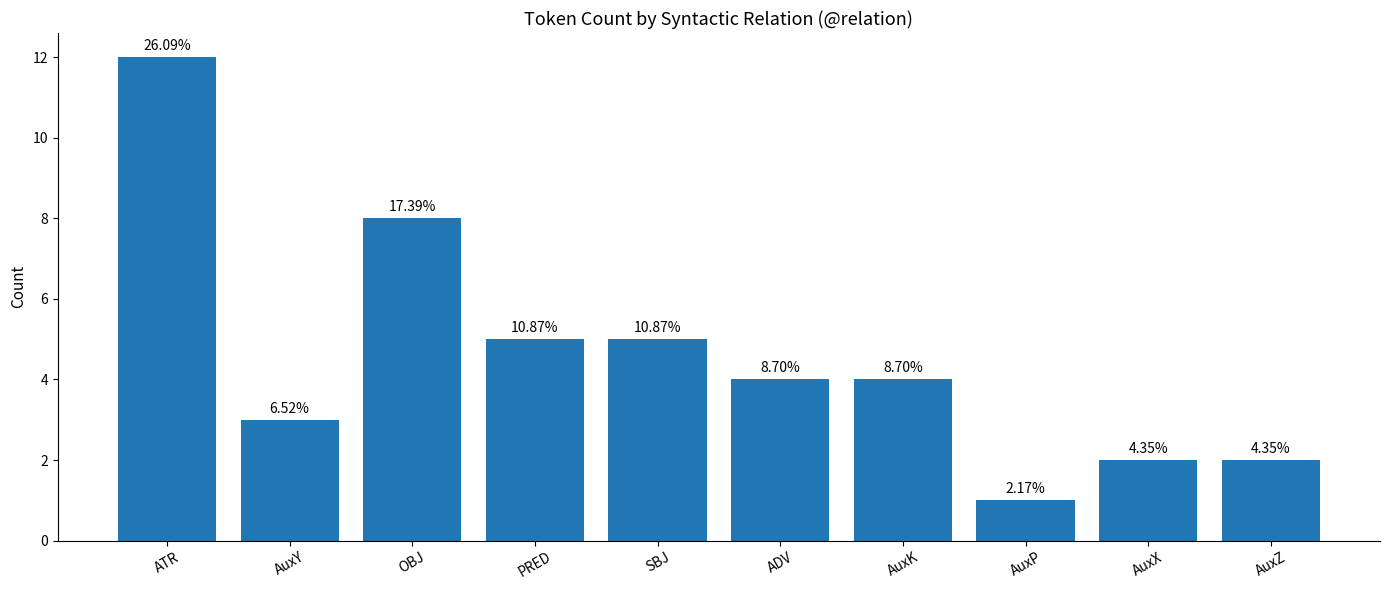

What is the label of the 9th bar from the left?

AuxX